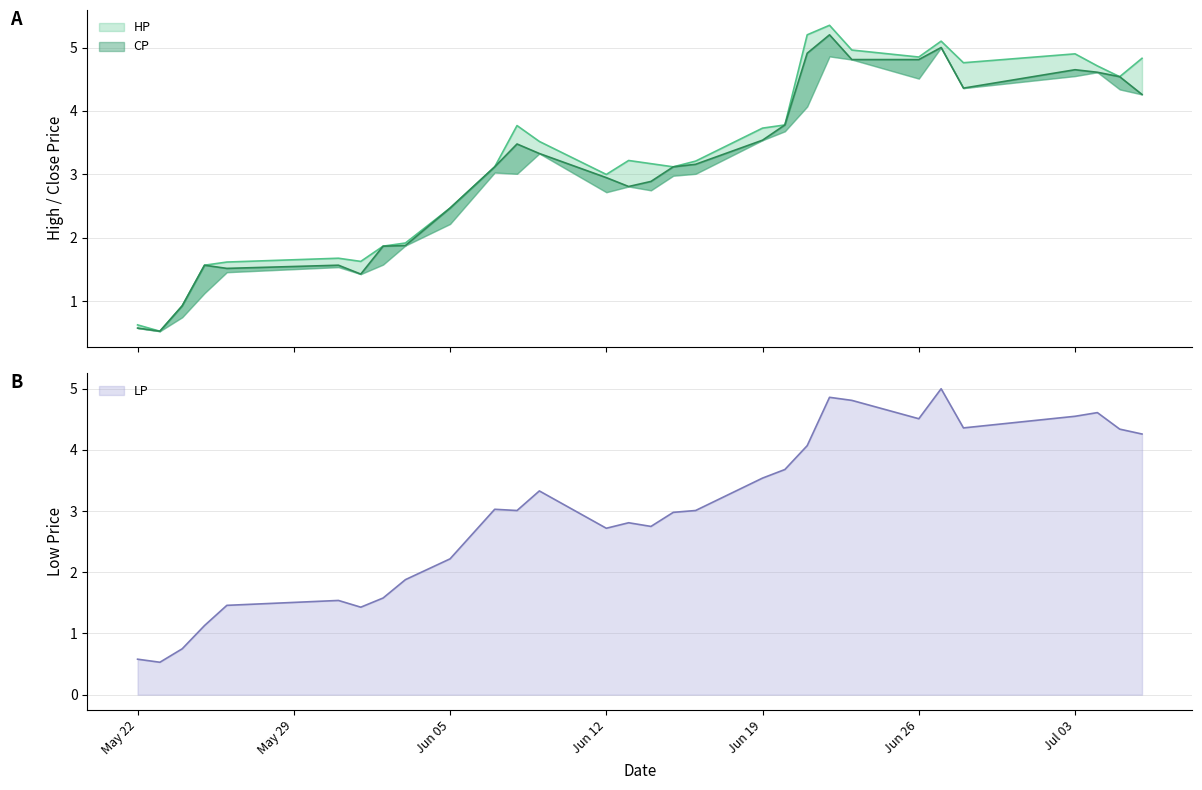

Count the number of data series in this chart.

3